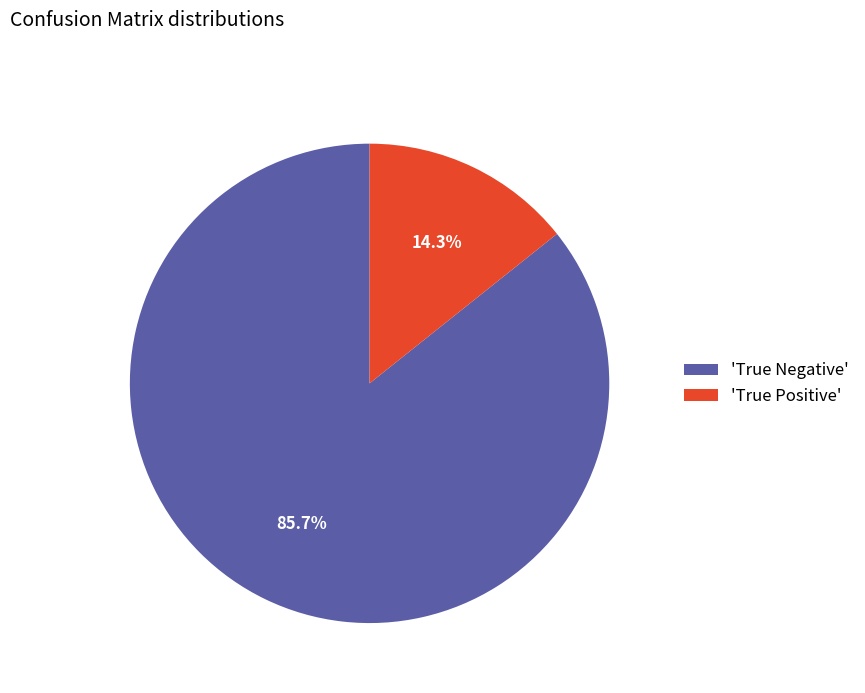

Combined, do 'True Negative' and 'True Positive' account for over 50%?

Yes